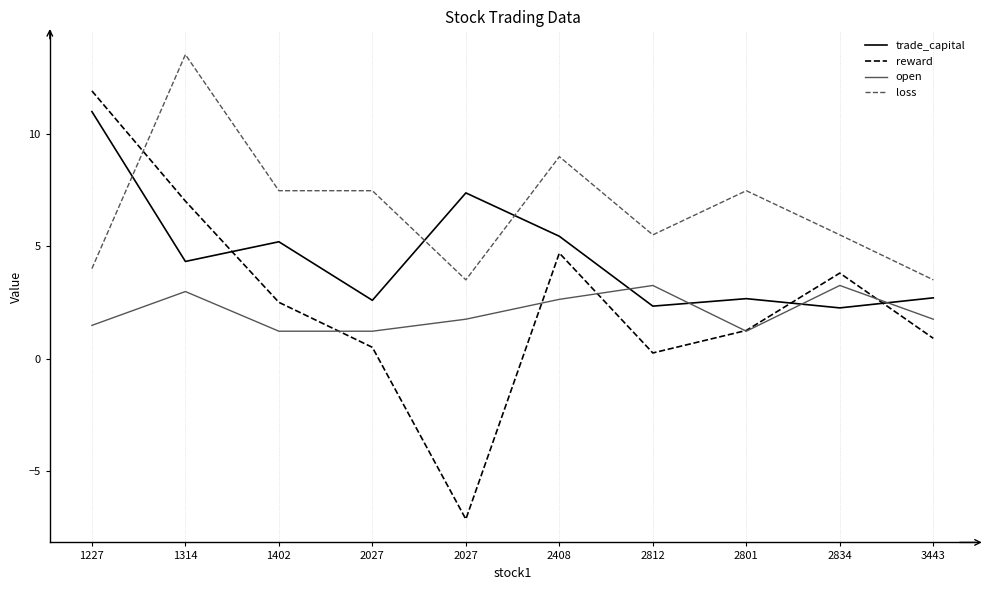

Reading right to left, transcribe all the data shown in this chart.

trade_capital: 2.7	2.3	2.7	2.3	5.4	7.4	2.6	5.2	4.3	11.0
reward: 0.9	3.8	1.2	0.2	4.7	-7.1	0.5	2.5	7.0	11.9
open: 1.7	3.2	1.2	3.2	2.6	1.7	1.2	1.2	3.0	1.5
loss: 3.5	5.5	7.5	5.5	9.0	3.5	7.5	7.5	13.5	4.0